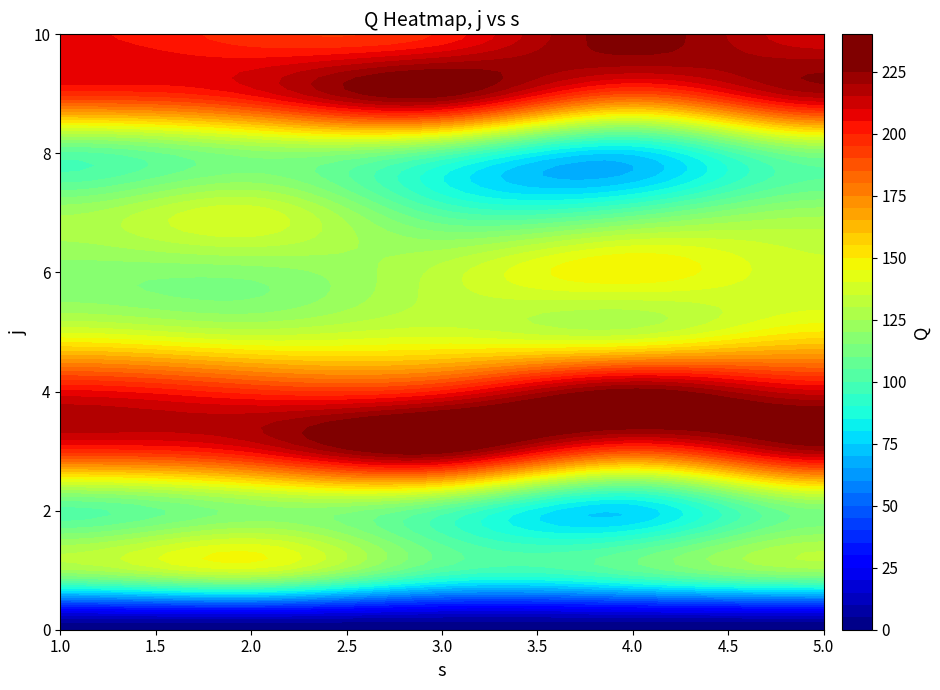

Reading left to right, extract all data points from this chart.

0: 1=0	2=0	3=0	4=0	5=0
1: 1=124	2=138	3=102	4=106	5=123
2: 1=103	2=117	3=103	4=76	5=114
3: 1=197	2=206	3=228	4=189	5=219
4: 1=206	2=197	3=201	4=228	5=211
5: 1=139	2=132	3=137	4=132	5=150
6: 1=117	2=117	3=132	4=149	5=136
7: 1=124	2=138	3=102	4=106	5=123
8: 1=103	2=117	3=103	4=76	5=114
9: 1=197	2=206	3=228	4=189	5=219
10: 1=206	2=197	3=201	4=228	5=211